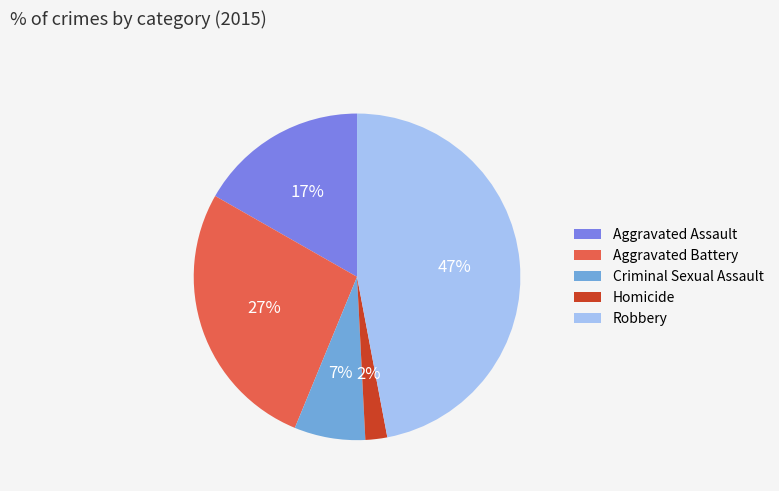

Rank the categories by value from highest to lowest.

Robbery, Aggravated Battery, Aggravated Assault, Criminal Sexual Assault, Homicide